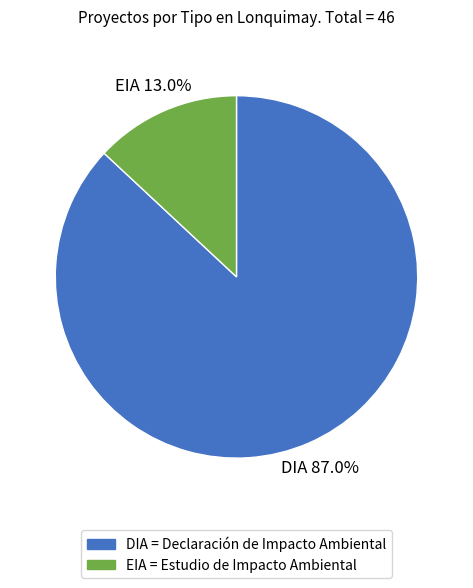

To the nearest percent, what percentage of the pie is EIA?

13%